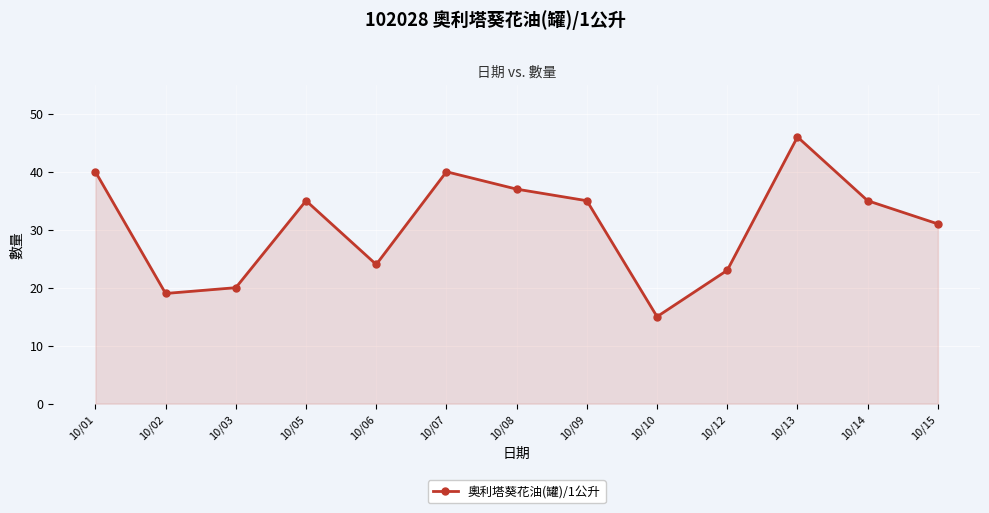

Approximately how many times larger is the value at 10/13 compared to 10/09?

1.3